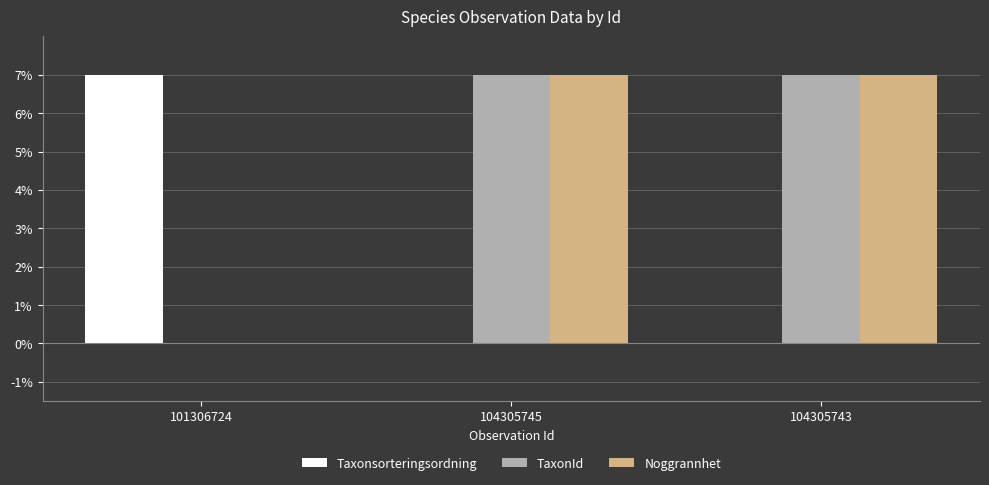

Reading left to right, what are all the values shown in this chart?

Taxonsorteringsordning: 7	0	0
TaxonId: 0	7	7
Noggrannhet: 0	7	7